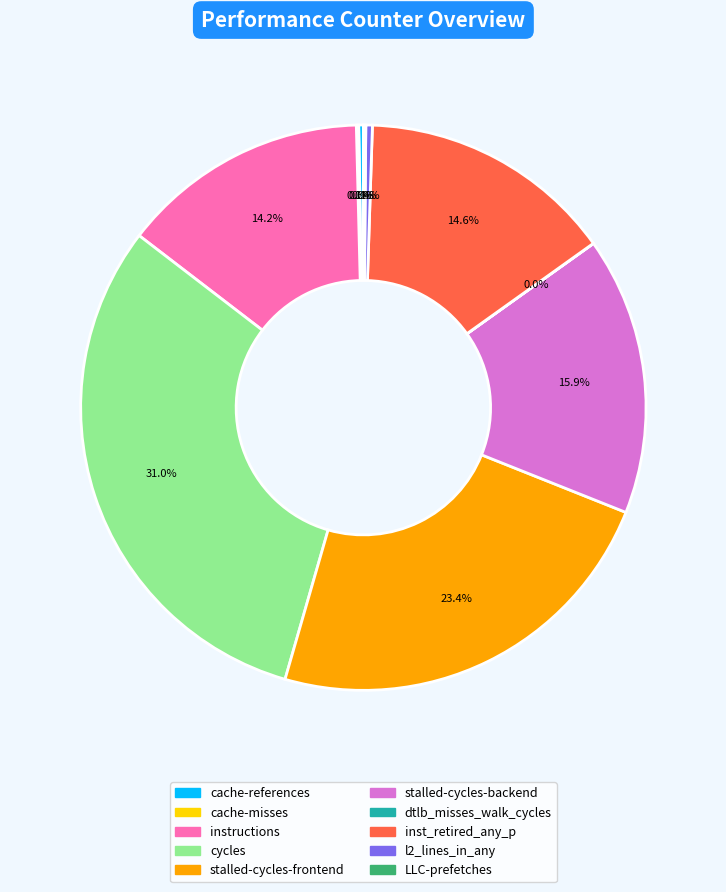

To the nearest percent, what is the combined percentage of l2_lines_in_any and instructions?

15%